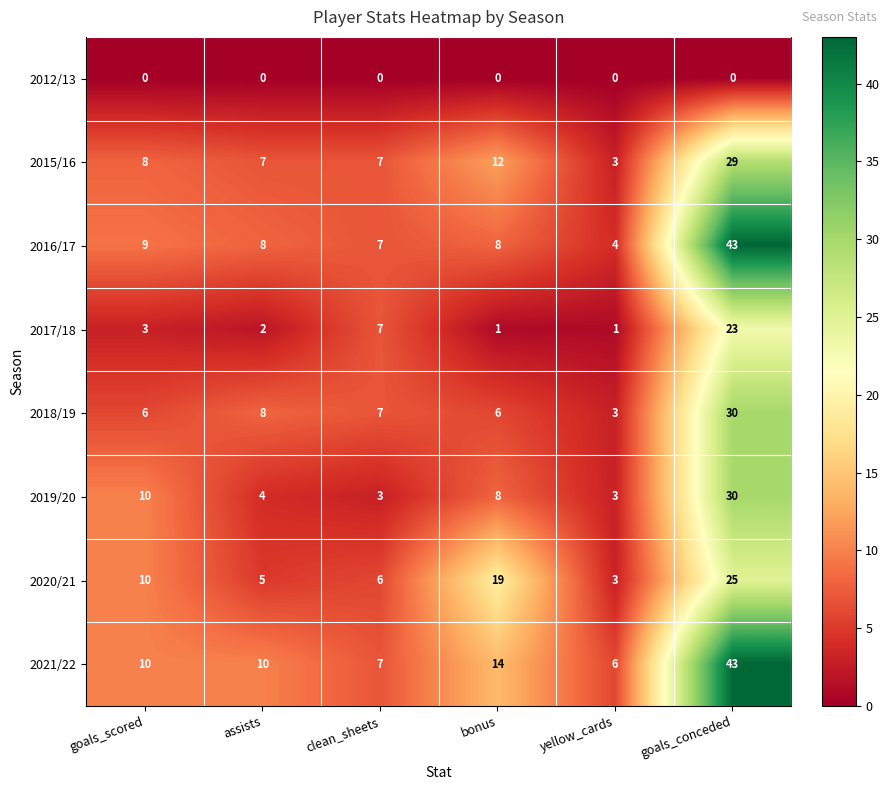

What is the difference between the 2018/19 values at goals_conceded and assists?

22